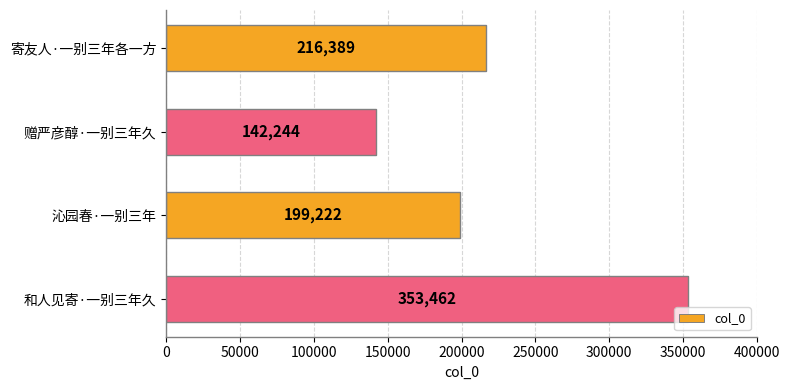

At which category does the chart reach its minimum across all series?

赠严彦醇·一别三年久